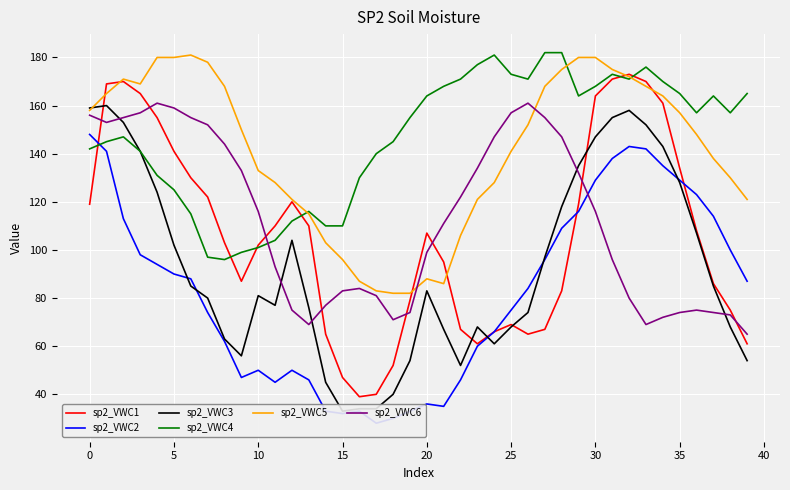

The value of sp2_VWC1 at 15 is 47. True or false?

True